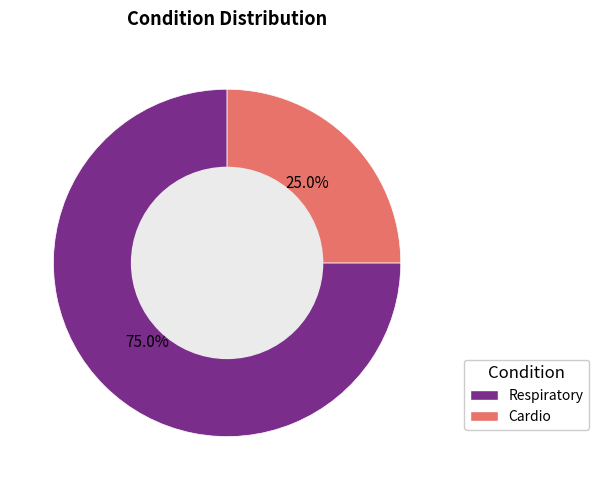

What percentage is the Cardio slice, to the nearest percent?

25%